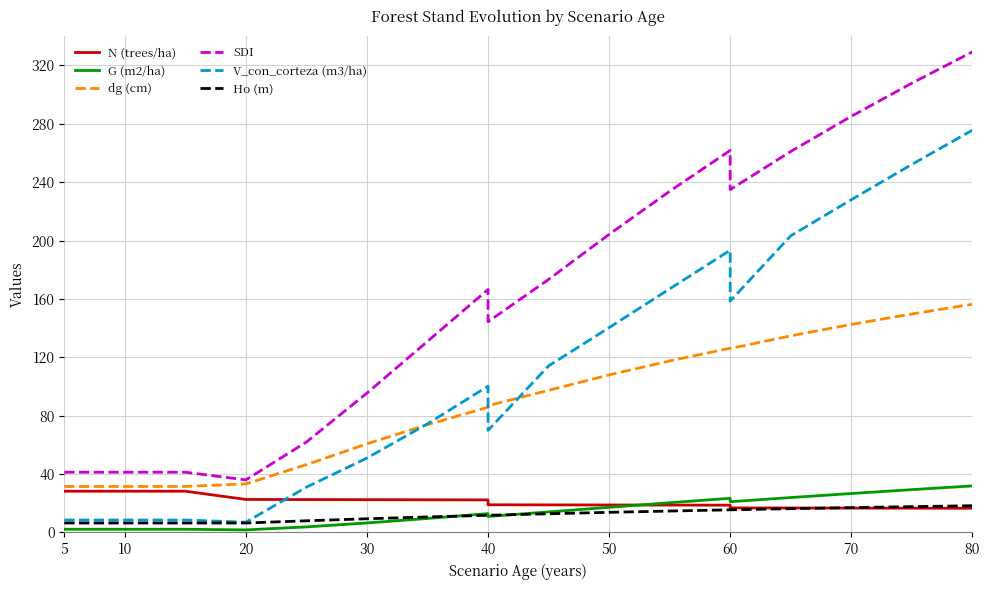

The G (m2/ha) series shows 2.2 at 10. True or false?

True